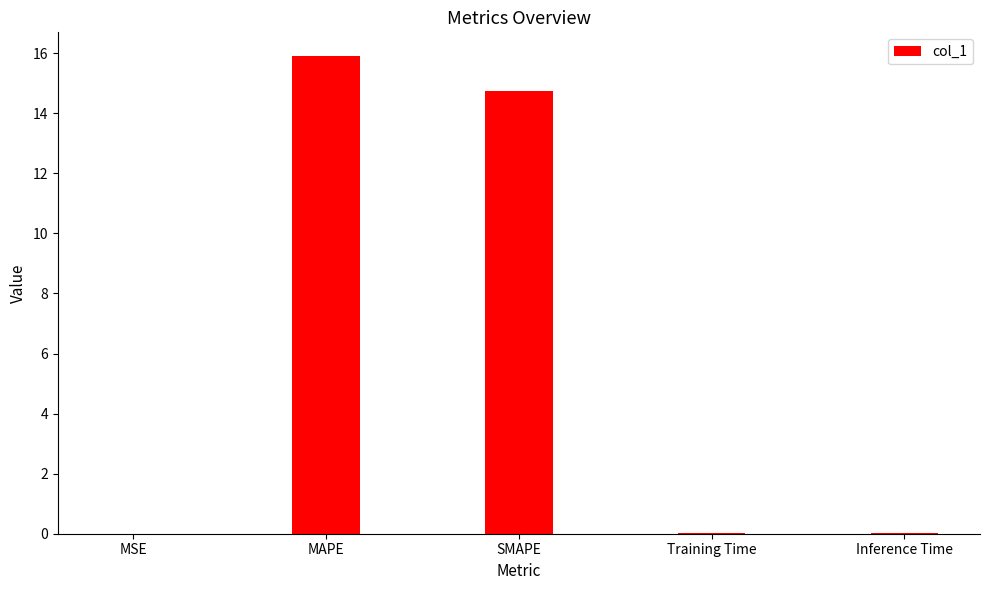

What is the maximum value shown in the chart?

15.9